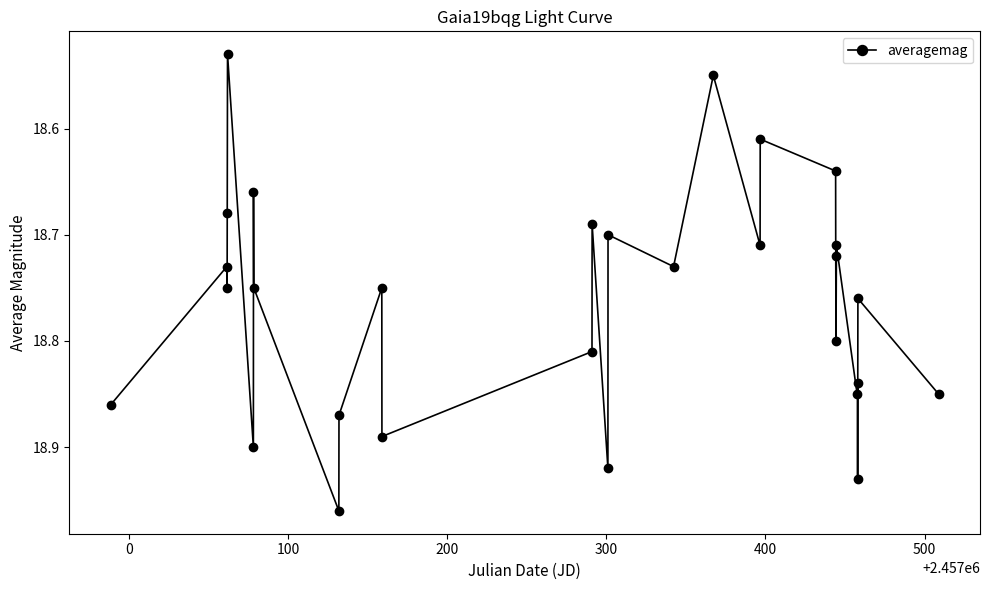

What is the difference between the second highest and second lowest values?

0.4